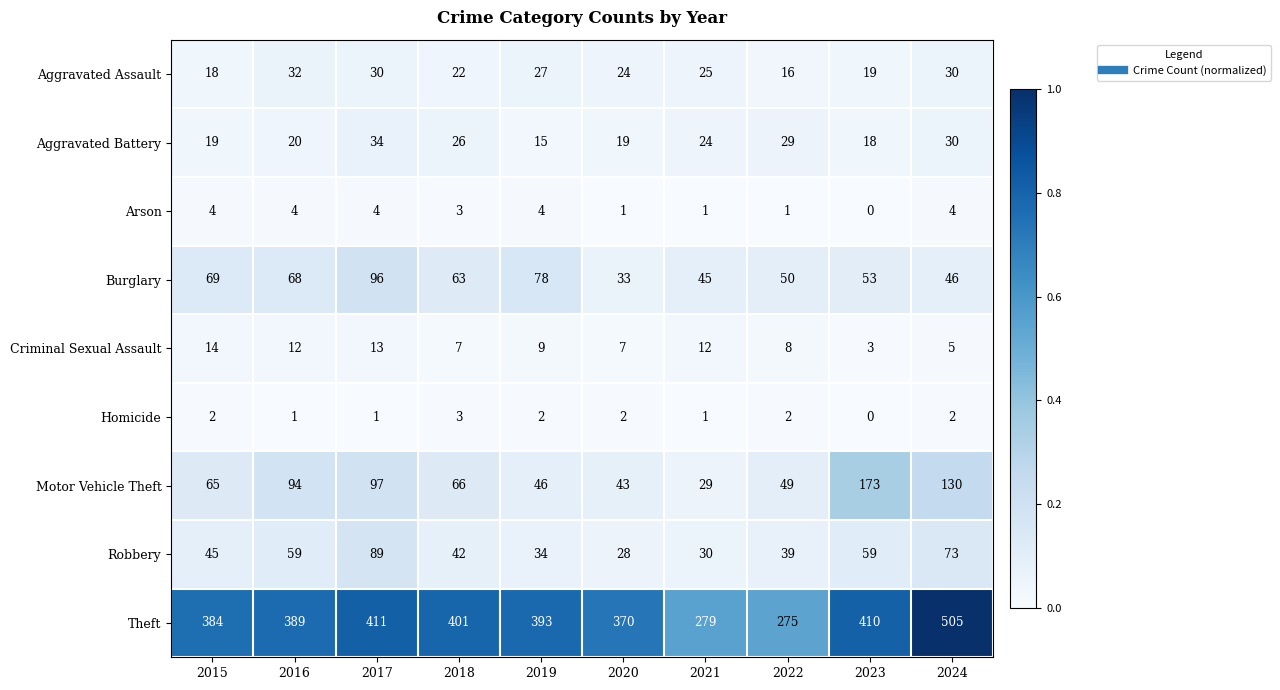

What is the average value of the Criminal Sexual Assault series?

9